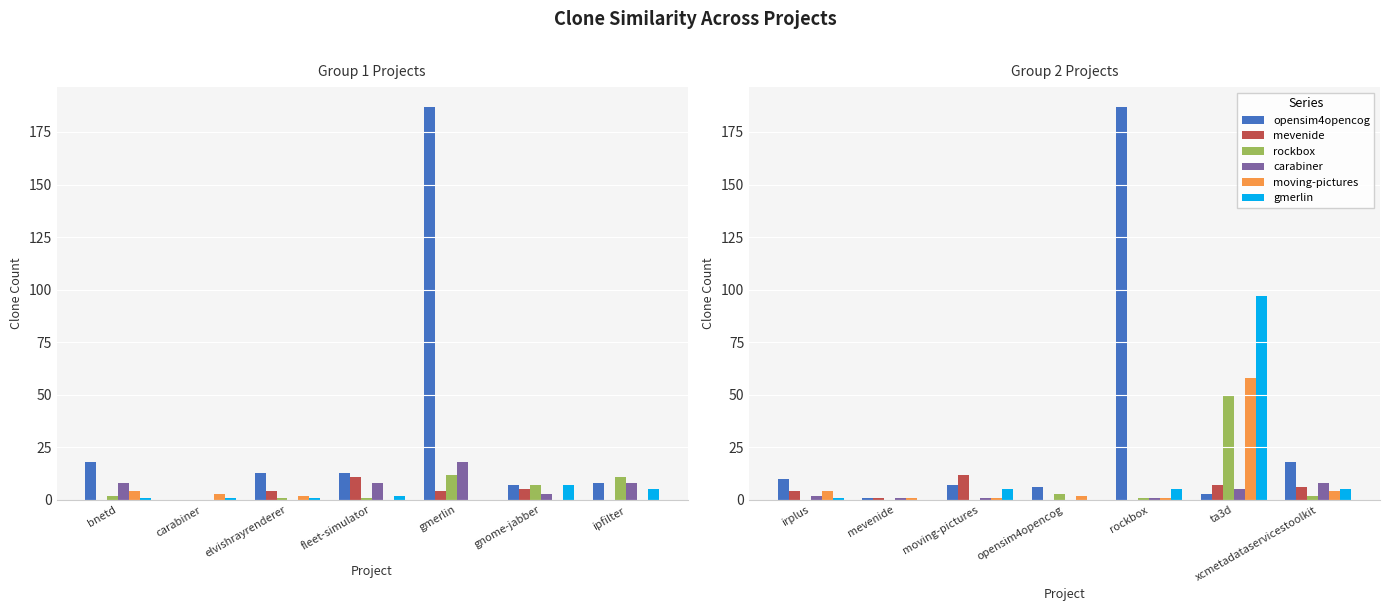

Which series has the largest total across all categories?

opensim4opencog